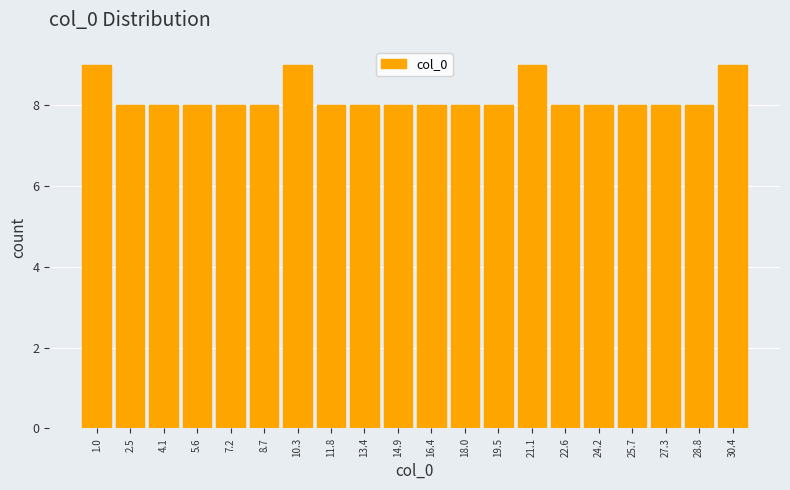

Reading left to right, transcribe this chart: for each bar, give the range it covers on the x-axis and its height. Neither the bar edges nor the heights are printed on the chart, so give them approximately, as read against the axes.

0.2 to 1.8: 9
1.8 to 3.2: 8
3.2 to 4.8: 8
4.8 to 6.4: 8
6.4 to 8.0: 8
8.0 to 9.4: 8
9.4 to 11.0: 9
11.0 to 12.6: 8
12.6 to 14.2: 8
14.2 to 15.6: 8
15.6 to 17.2: 8
17.2 to 18.8: 8
18.8 to 20.4: 8
20.4 to 21.8: 9
21.8 to 23.4: 8
23.4 to 25.0: 8
25.0 to 26.6: 8
26.6 to 28.0: 8
28.0 to 29.6: 8
29.6 to 31.2: 9